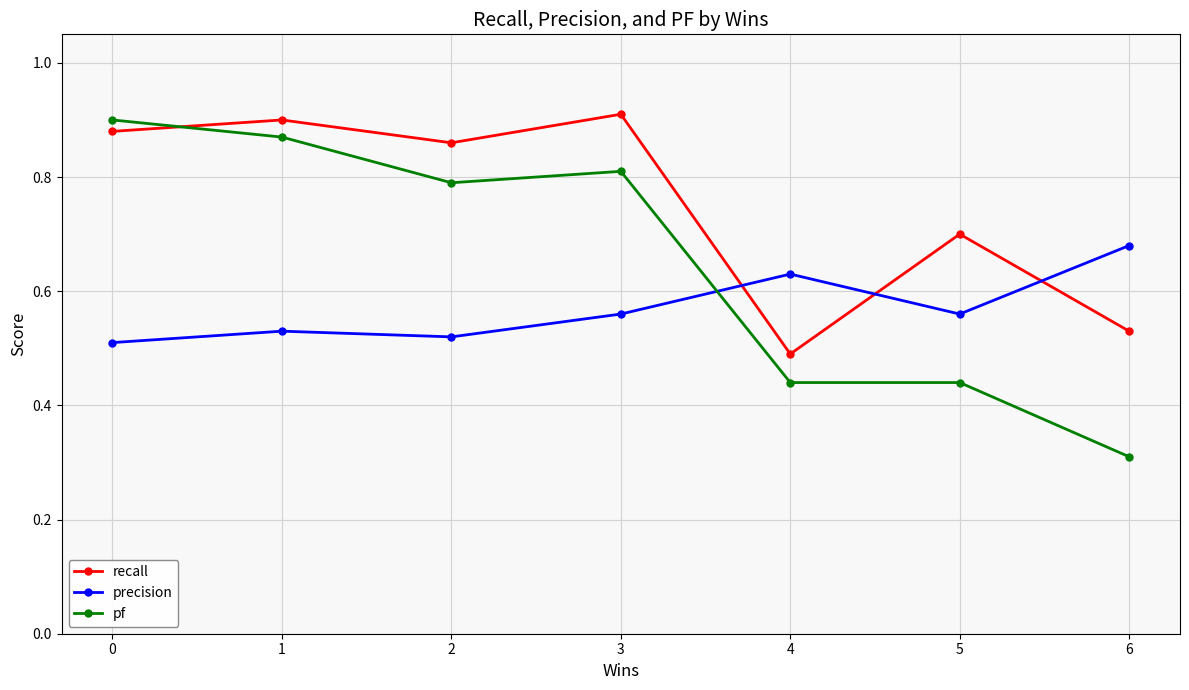

At which category does pf reach its first local valley?

2